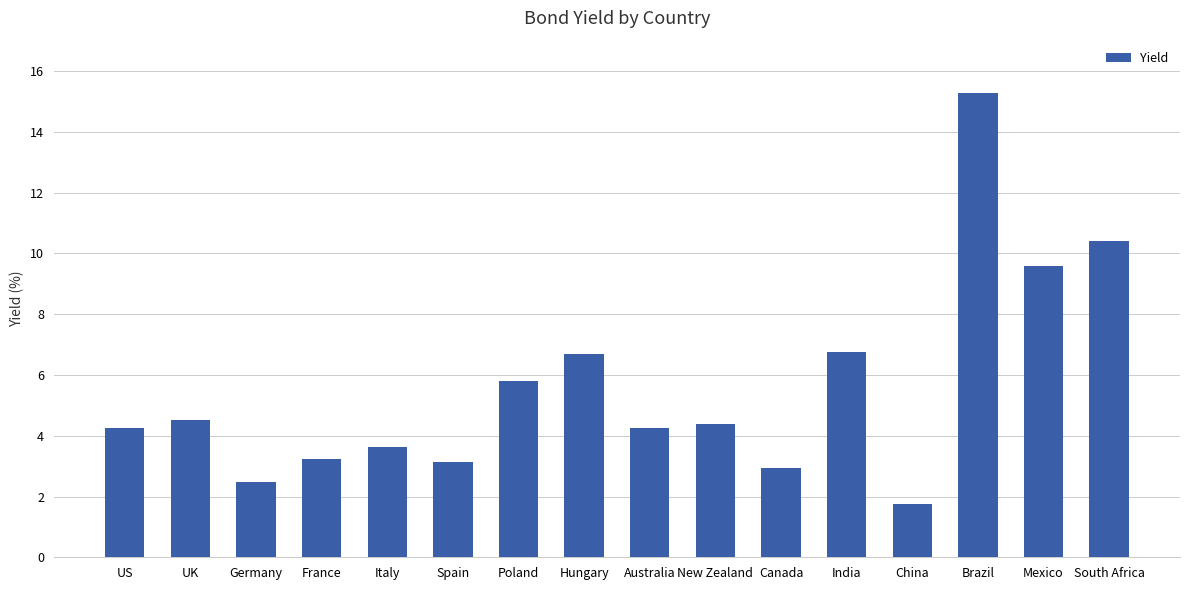

What is the ratio of the value at Italy to the value at UK?

0.8